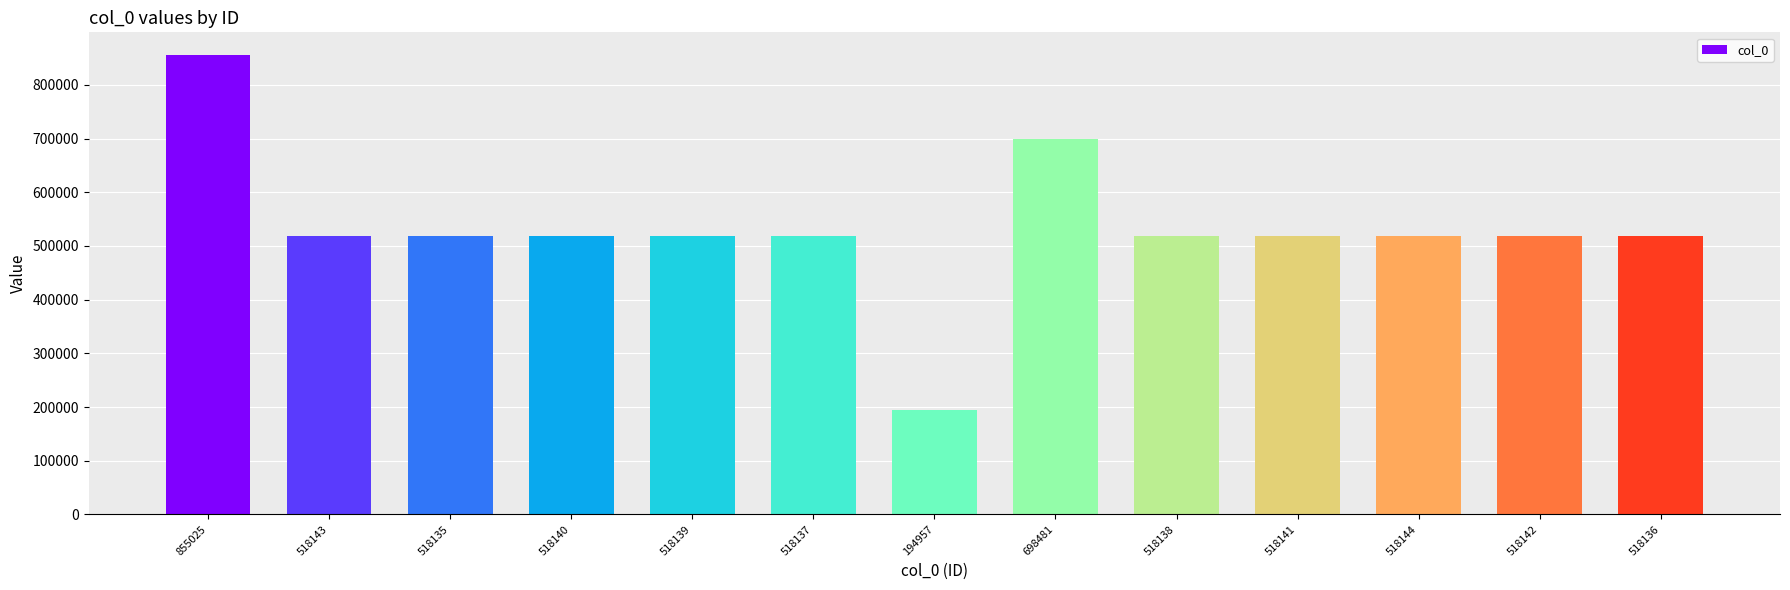

What is the difference between the second highest and minimum values?

503524